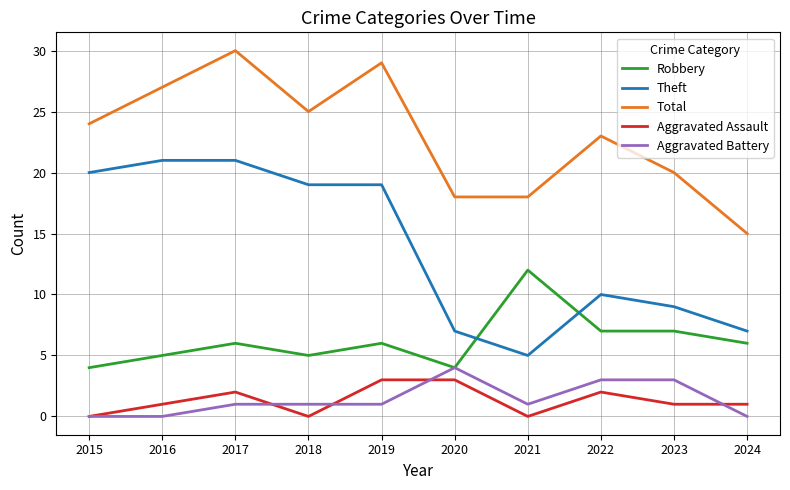

Which series has the largest total across all categories?

Total